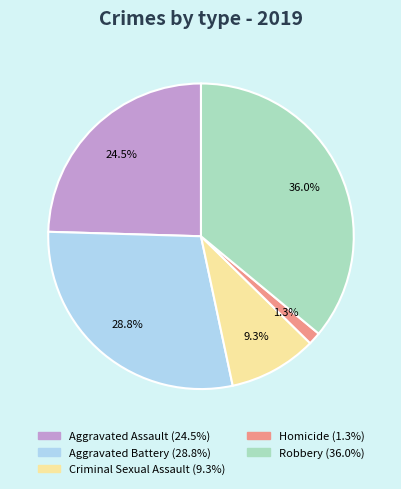

Is there a majority slice in this chart?

No